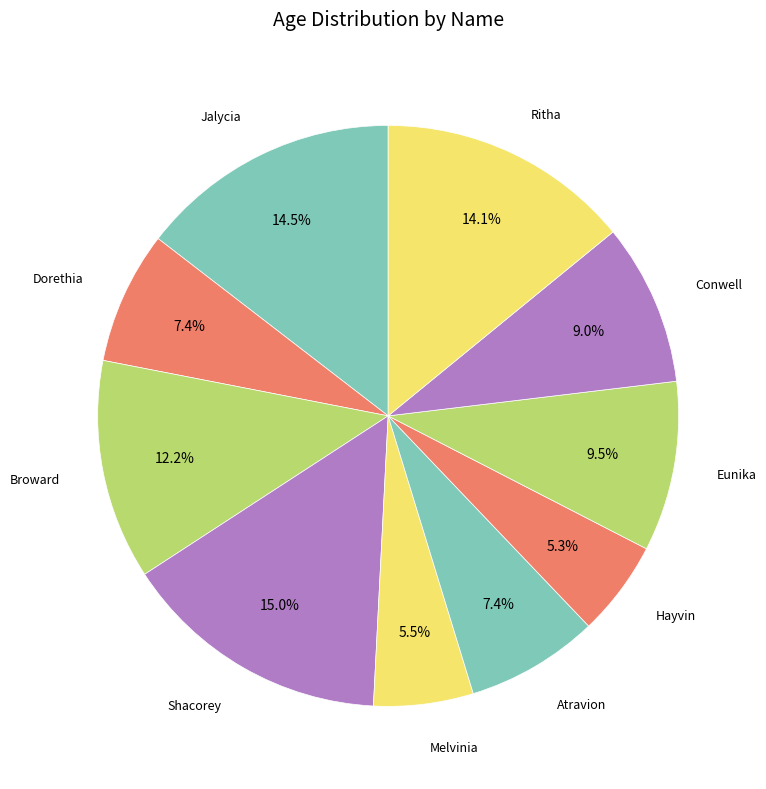

Is there any slice that represents more than half of the pie?

No